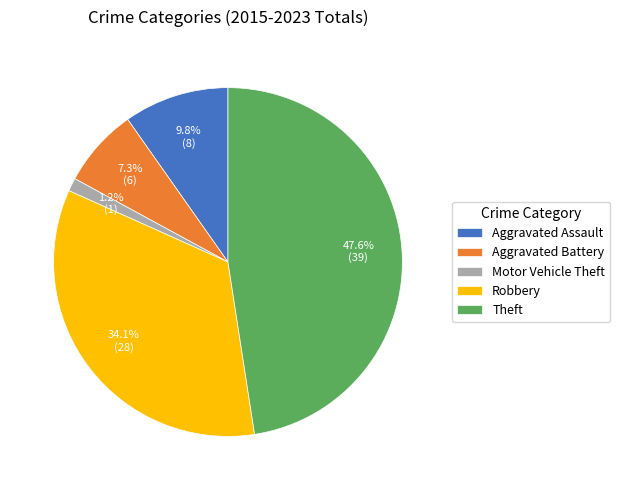

Approximately how many times larger is the value at Theft compared to Robbery?

1.4